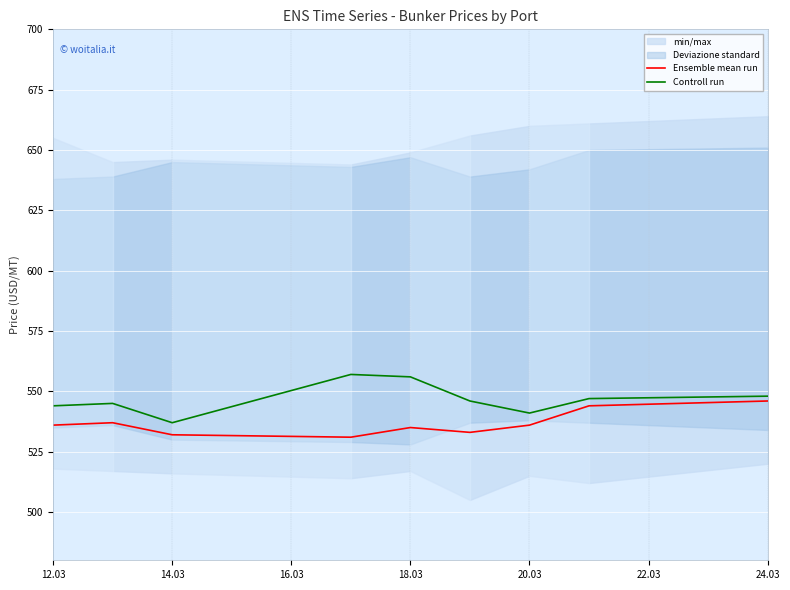

How many lines are shown in the chart?

2